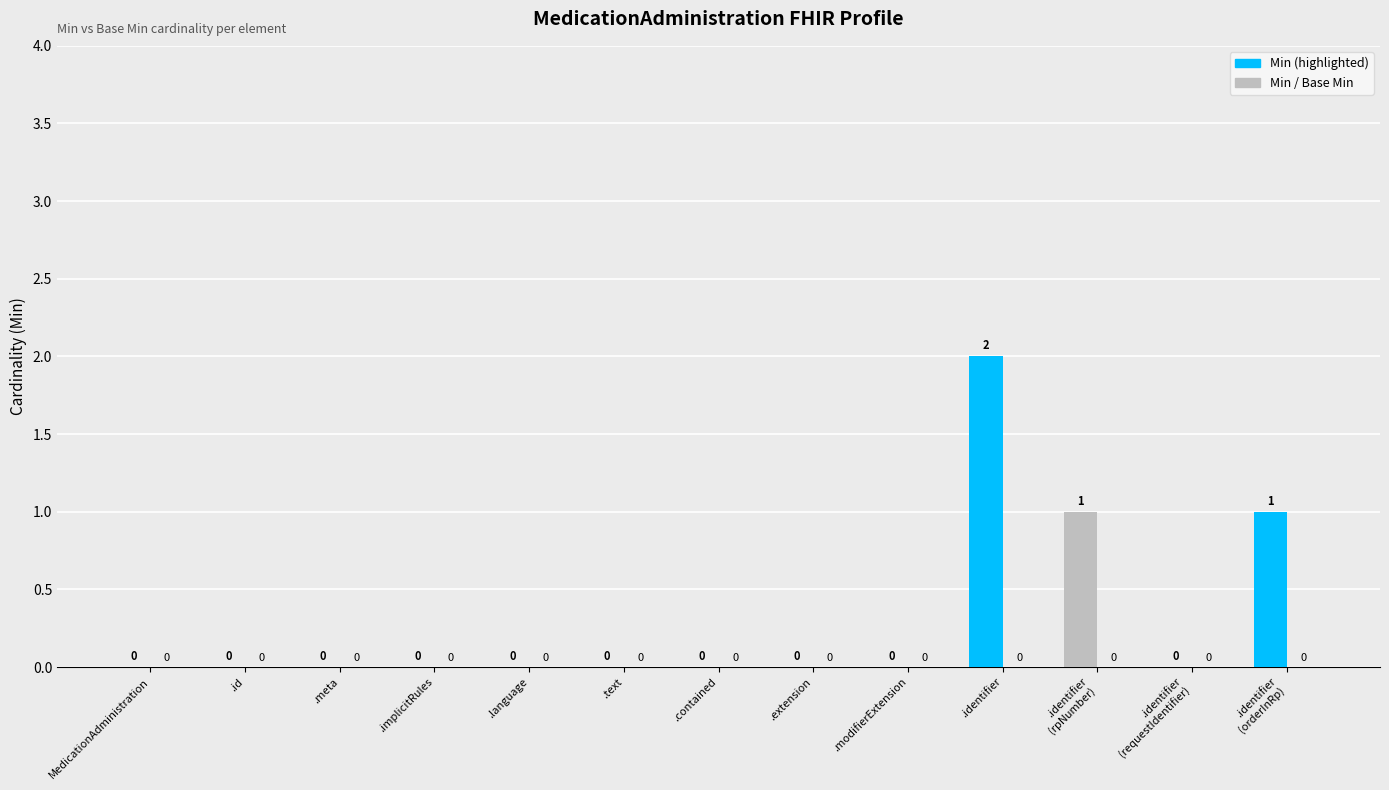

Are the bars horizontal?

No